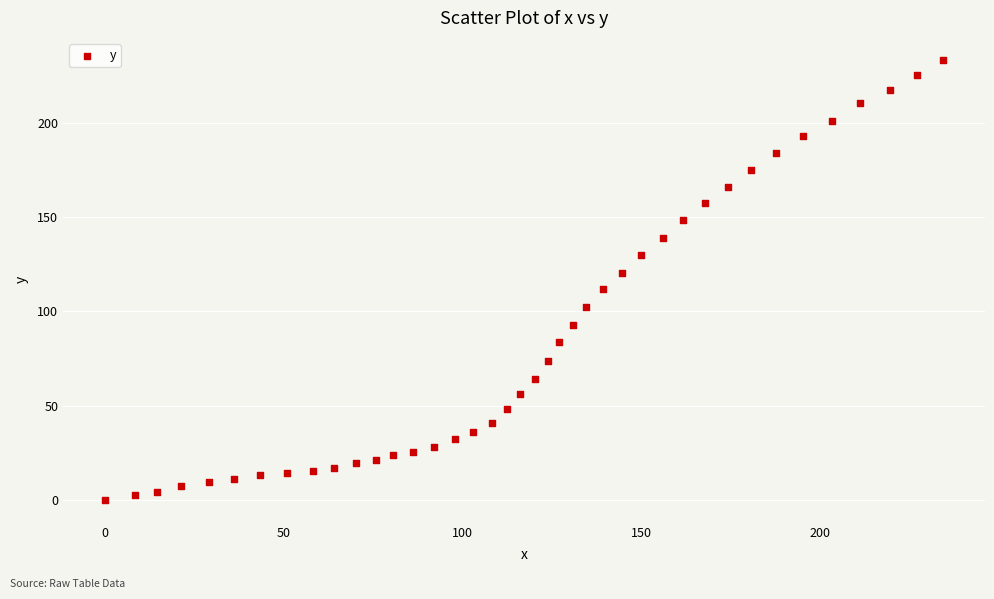

What is the range of Y values (max minus min)?

233.6